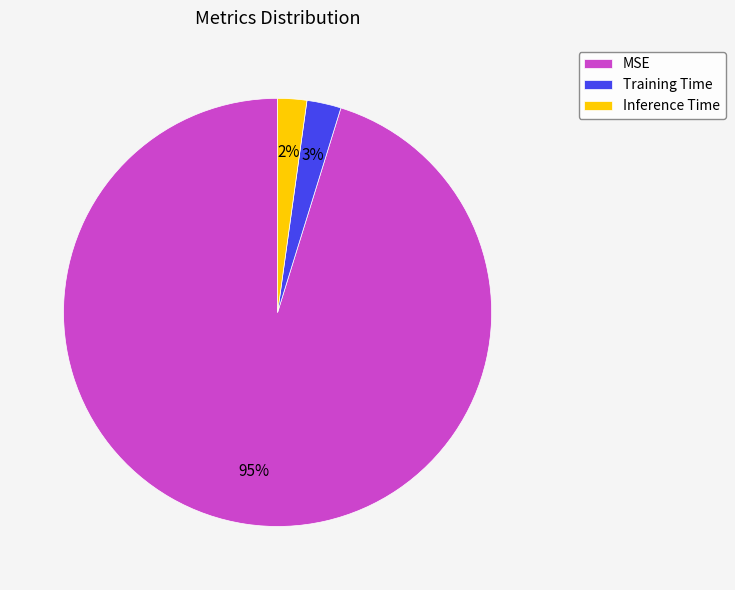

Do MSE and Inference Time together represent more than half of the pie?

Yes